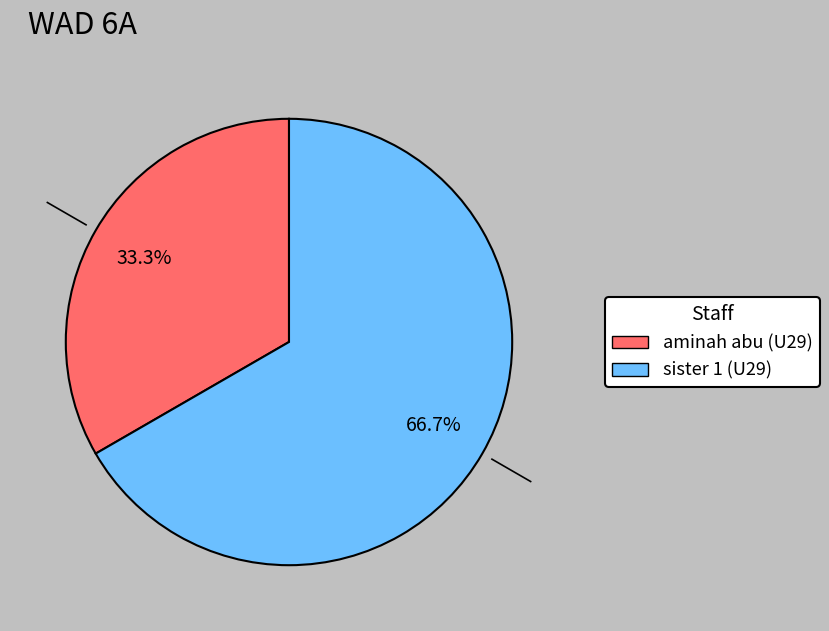

Which has a higher value, sister 1 (U29) or aminah abu (U29)?

sister 1 (U29)